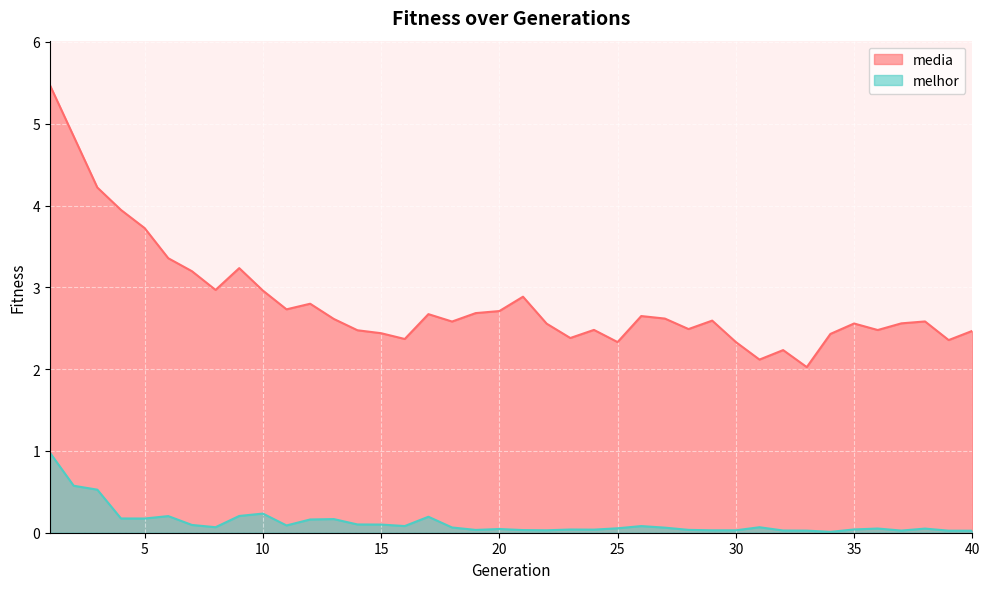

What is the value of the melhor point at the 5th from the left?

0.2